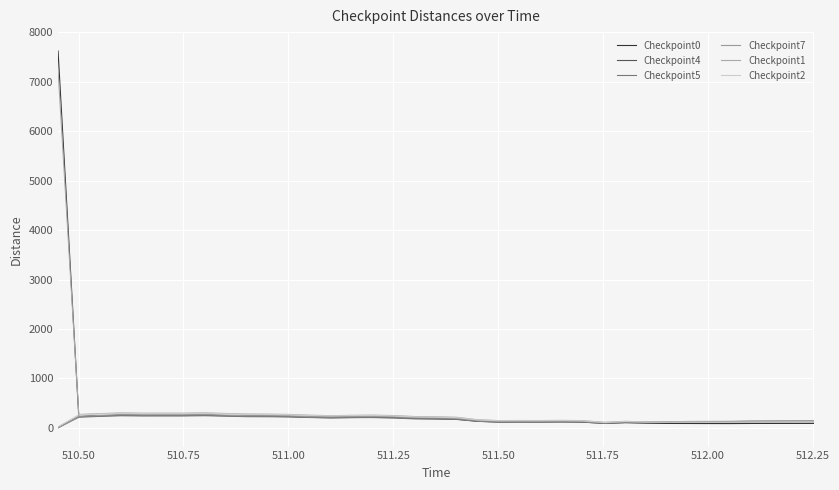

List the series in order of their peak value, highest first.

Checkpoint0, Checkpoint1, Checkpoint2, Checkpoint7, Checkpoint4, Checkpoint5